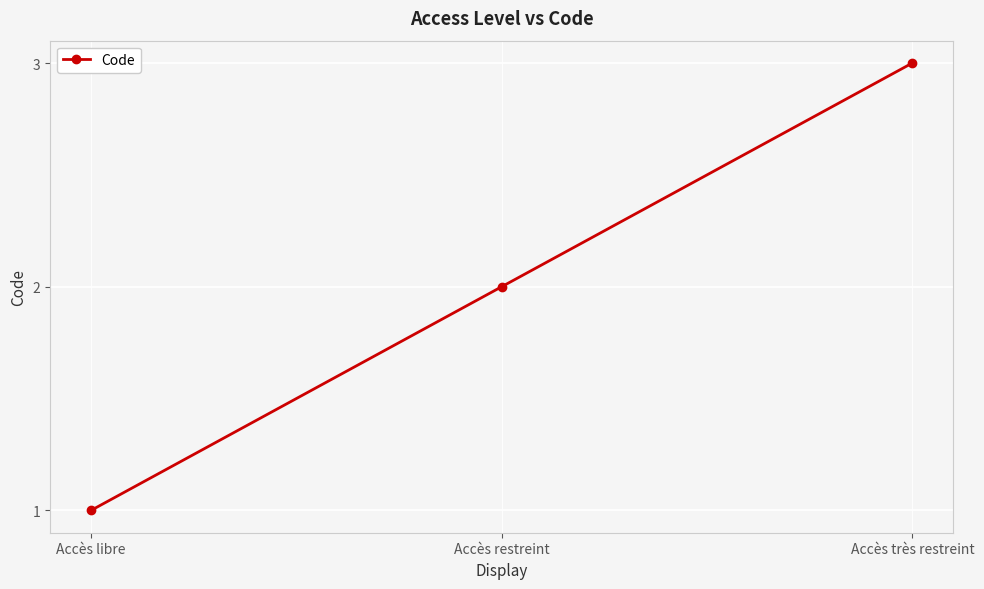

What value does the data have at Accès libre?

1